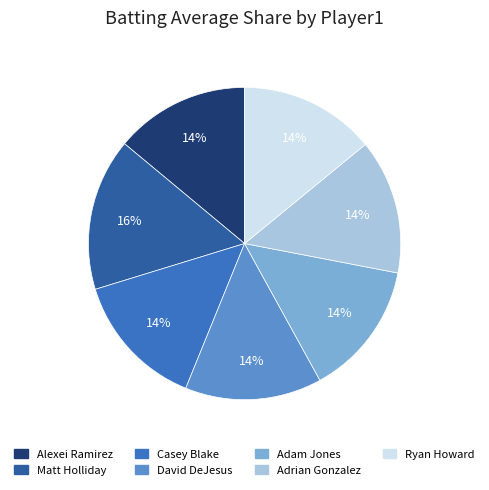

To the nearest percent, what is the difference between the largest and smallest slice percentages?

2%